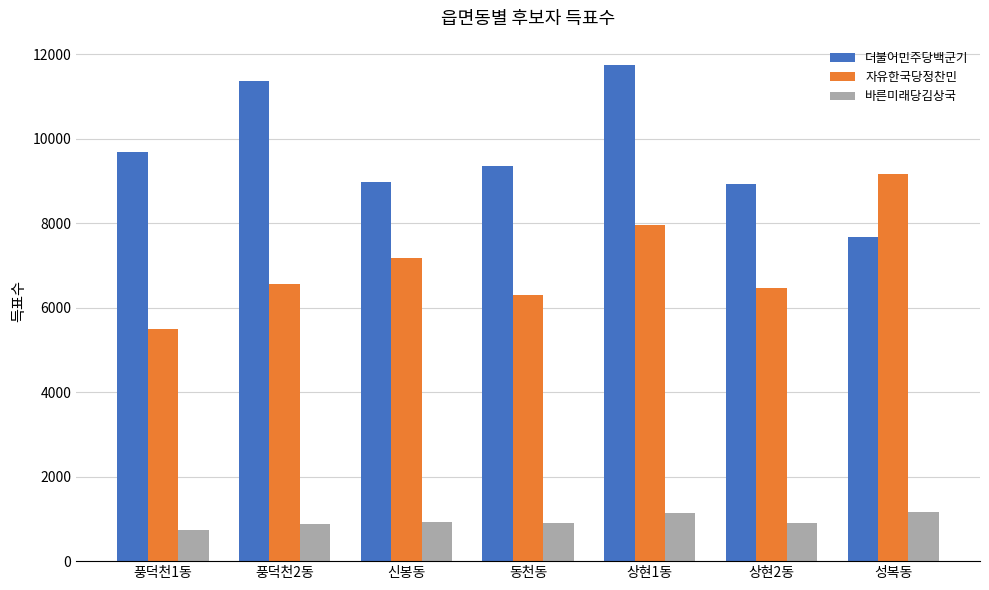

What is the spread (max minus min) of values at 동천동?

8451